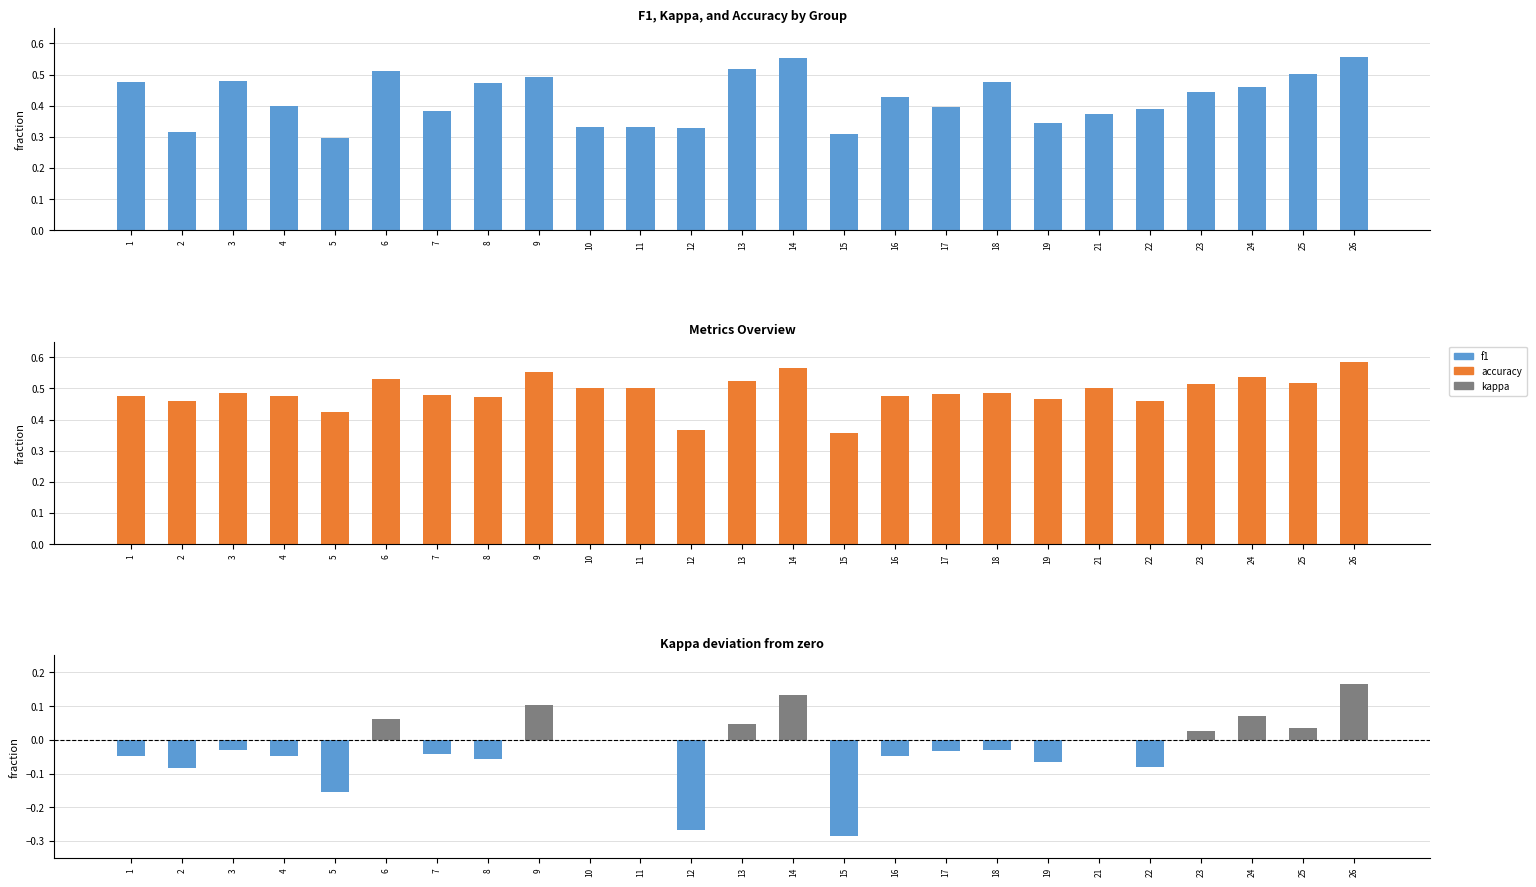

What is the value of the kappa bar at the 12th from the left?

-0.3